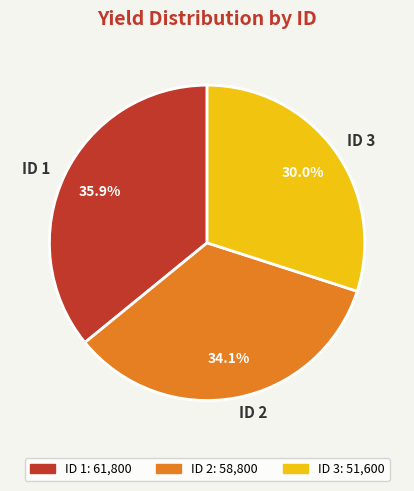

The ID 3 slice represents 30% of the pie. True or false?

True